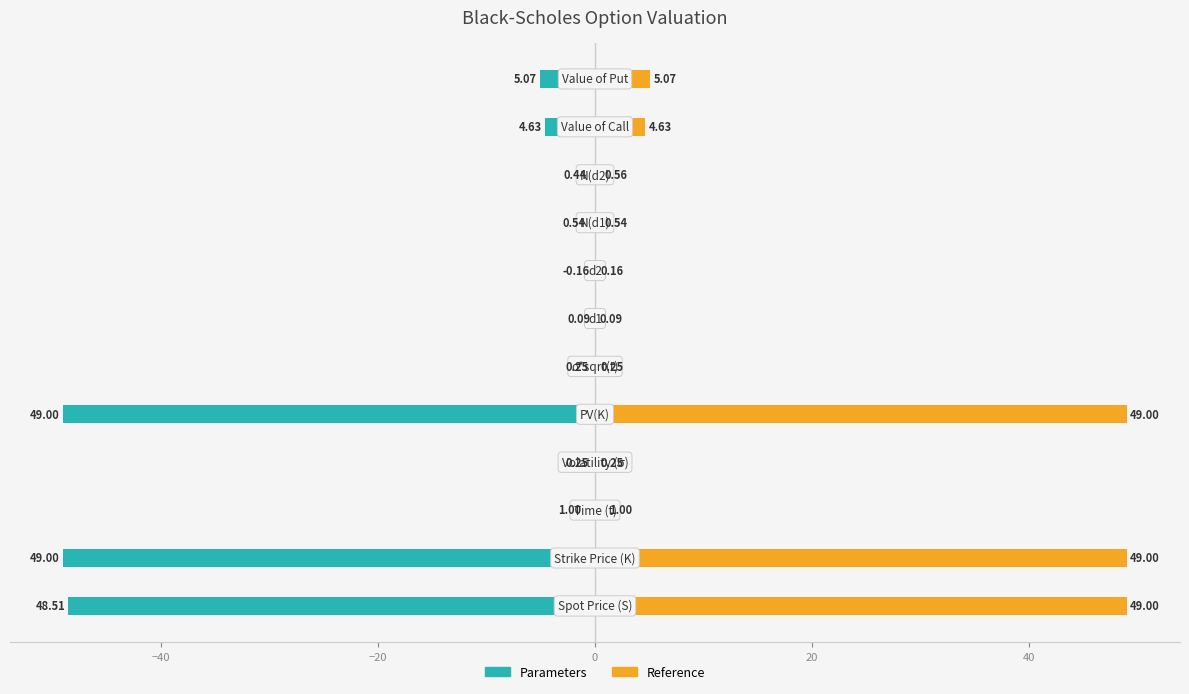

What is the minimum value for Parameters?

-49.0